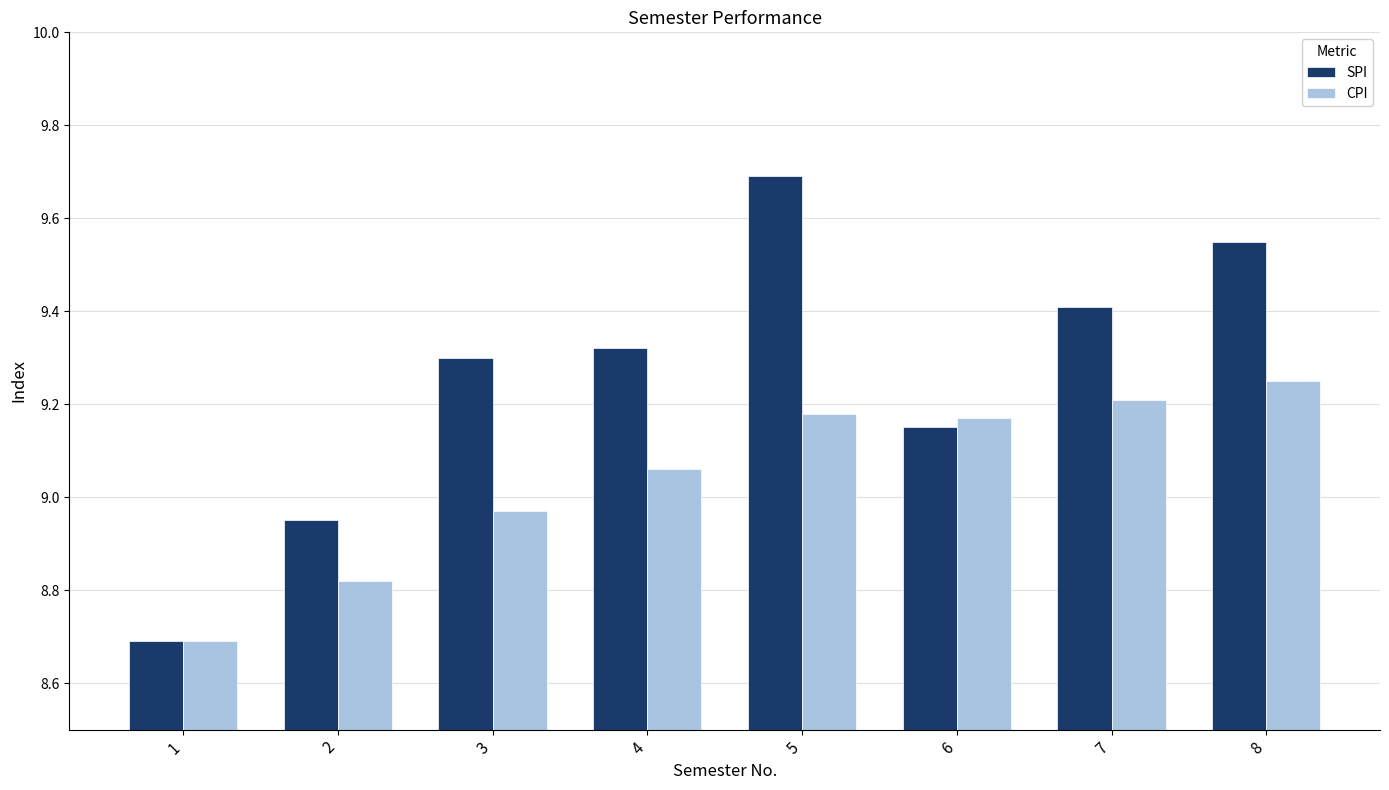

How many groups of bars are there?

8